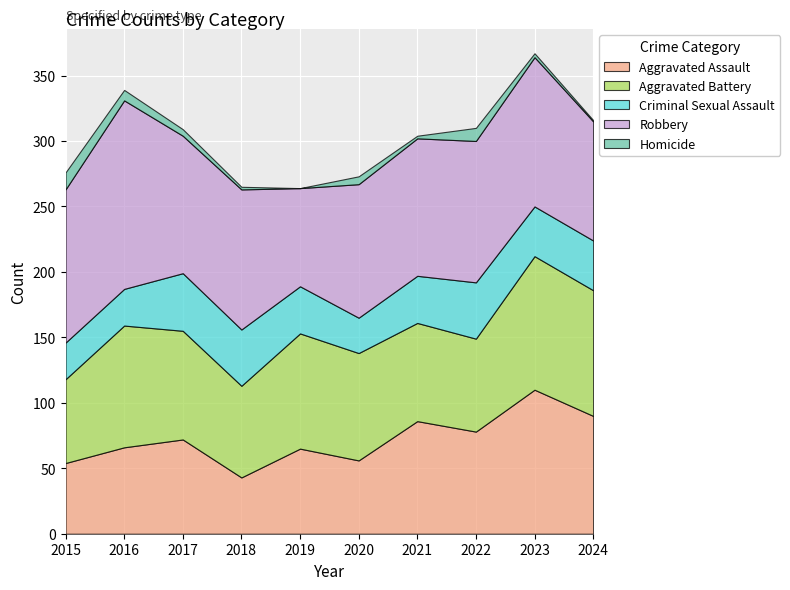

The Robbery series shows 23 at 2017. True or false?

False